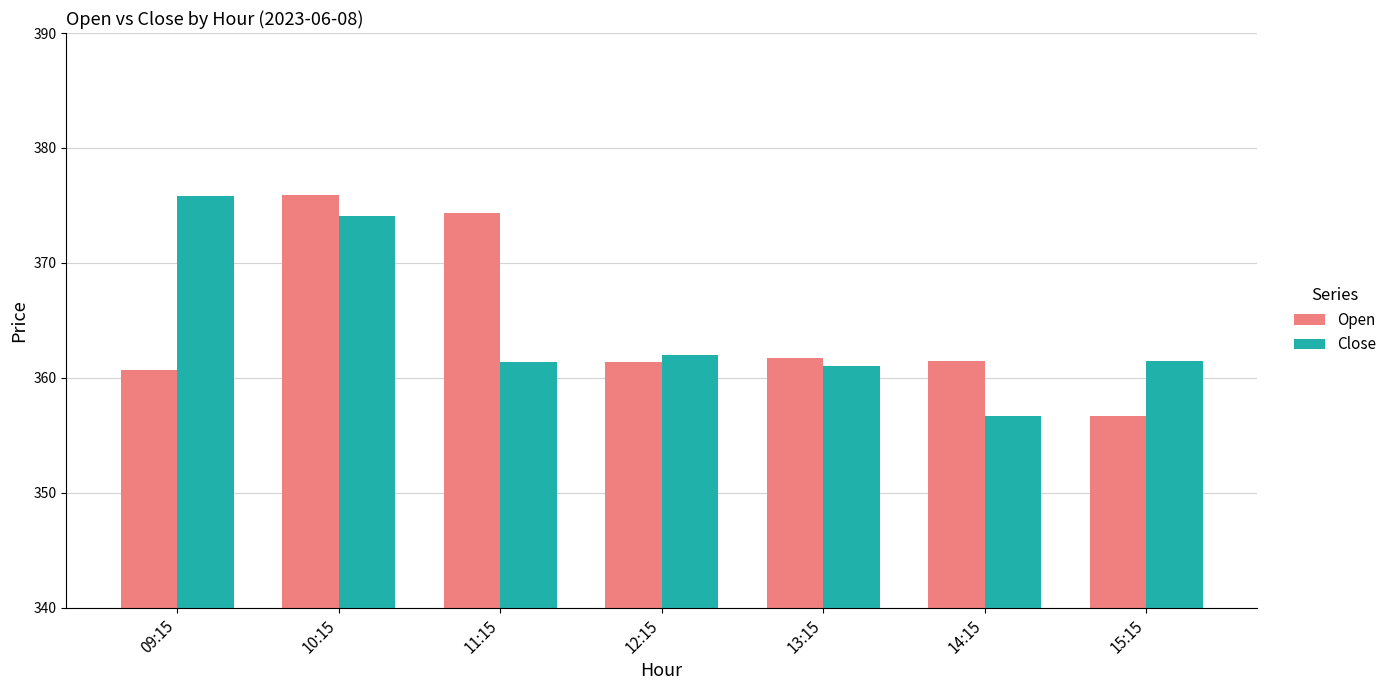

What is the total value across all series at 14:15?

718.1